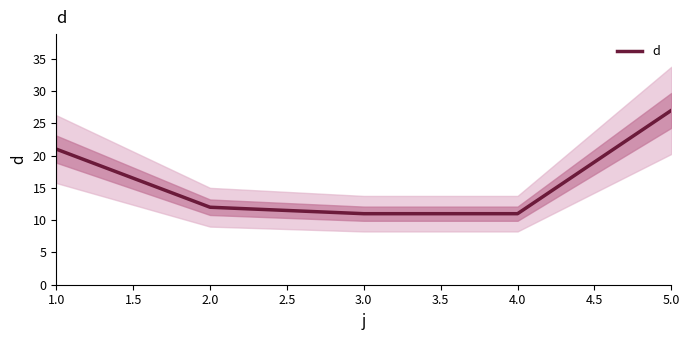

At which label is d closest to 19?

1.0